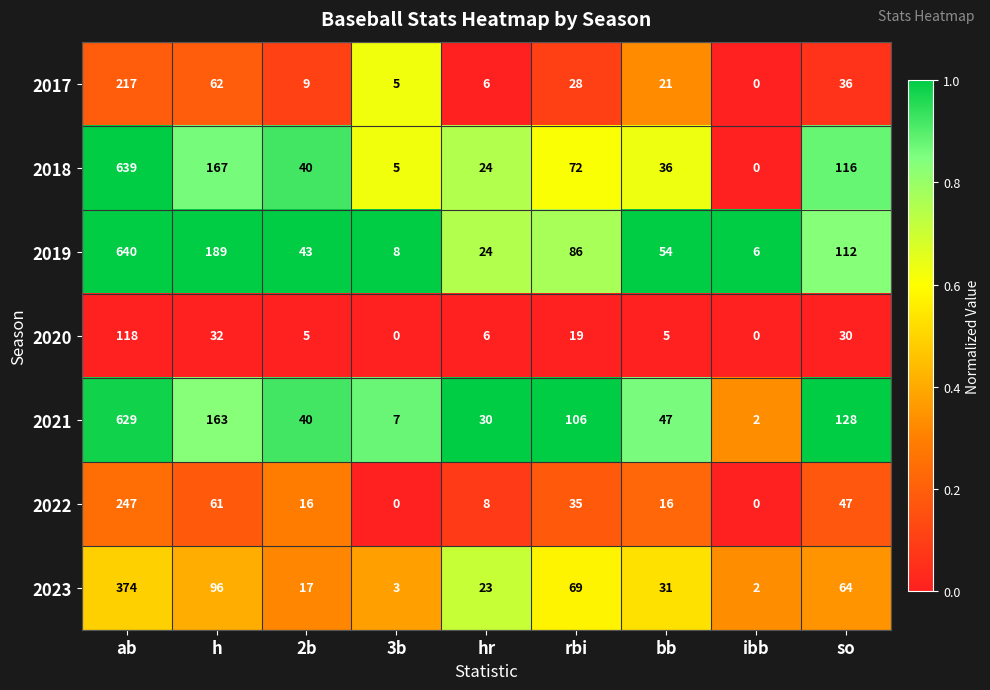

What is the sum of the 2023 values at bb and 2b?

48